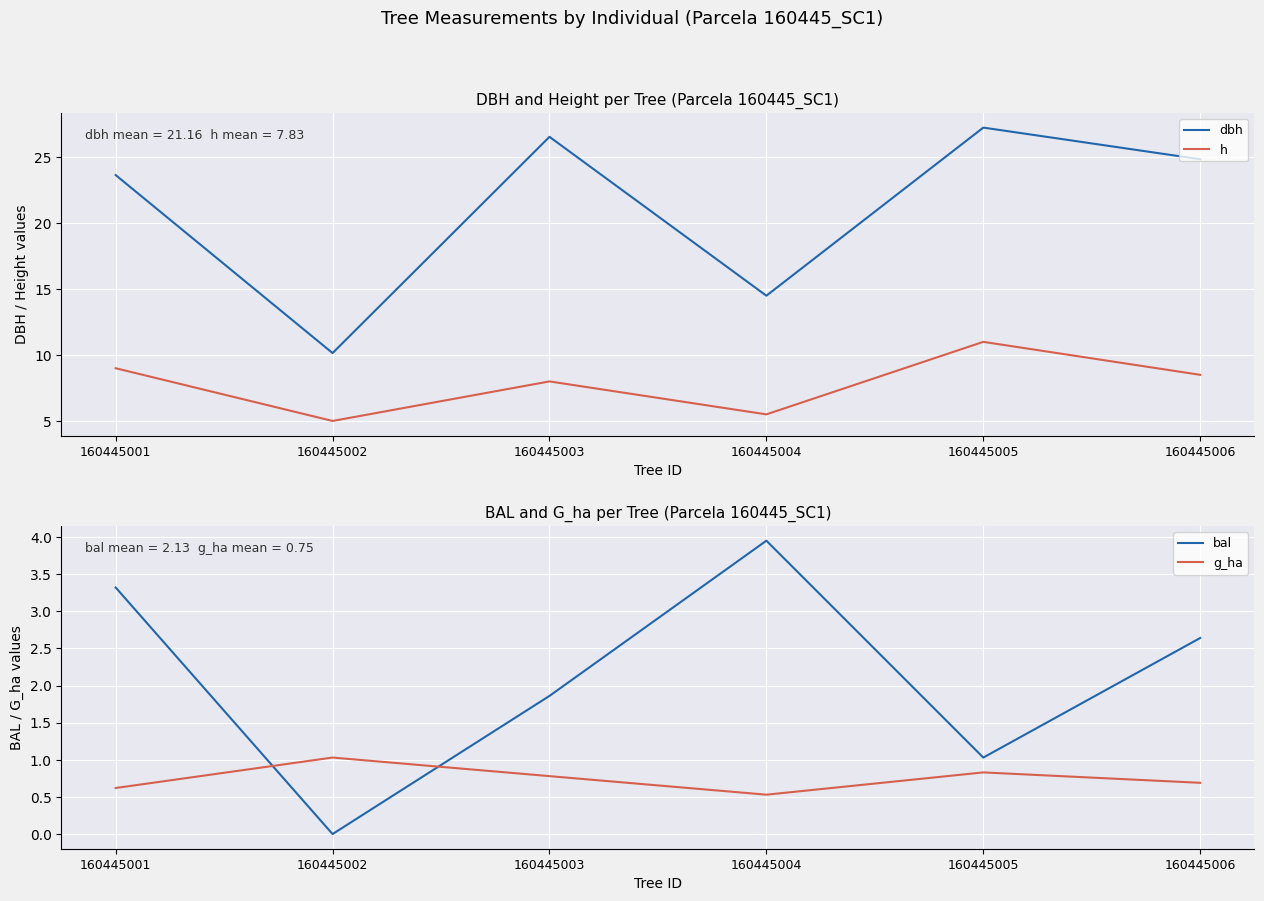

True or false: dbh and bal intersect in this chart.

False